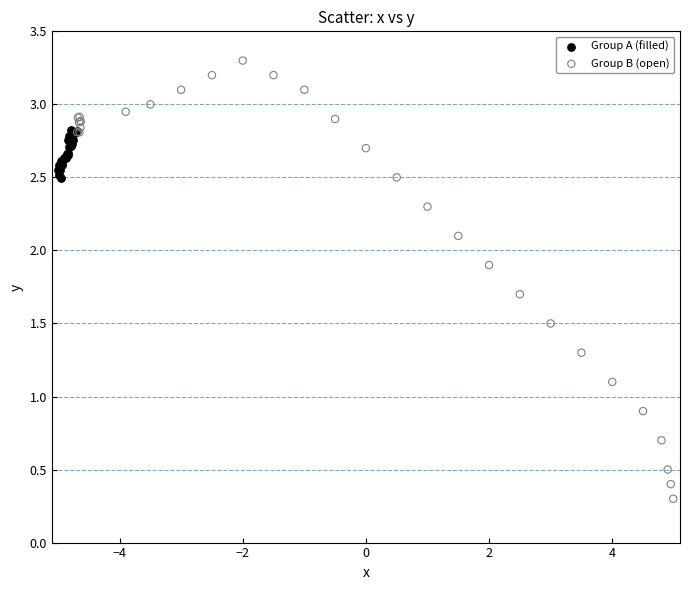

Which series contains the highest Y value?

Group B (open)